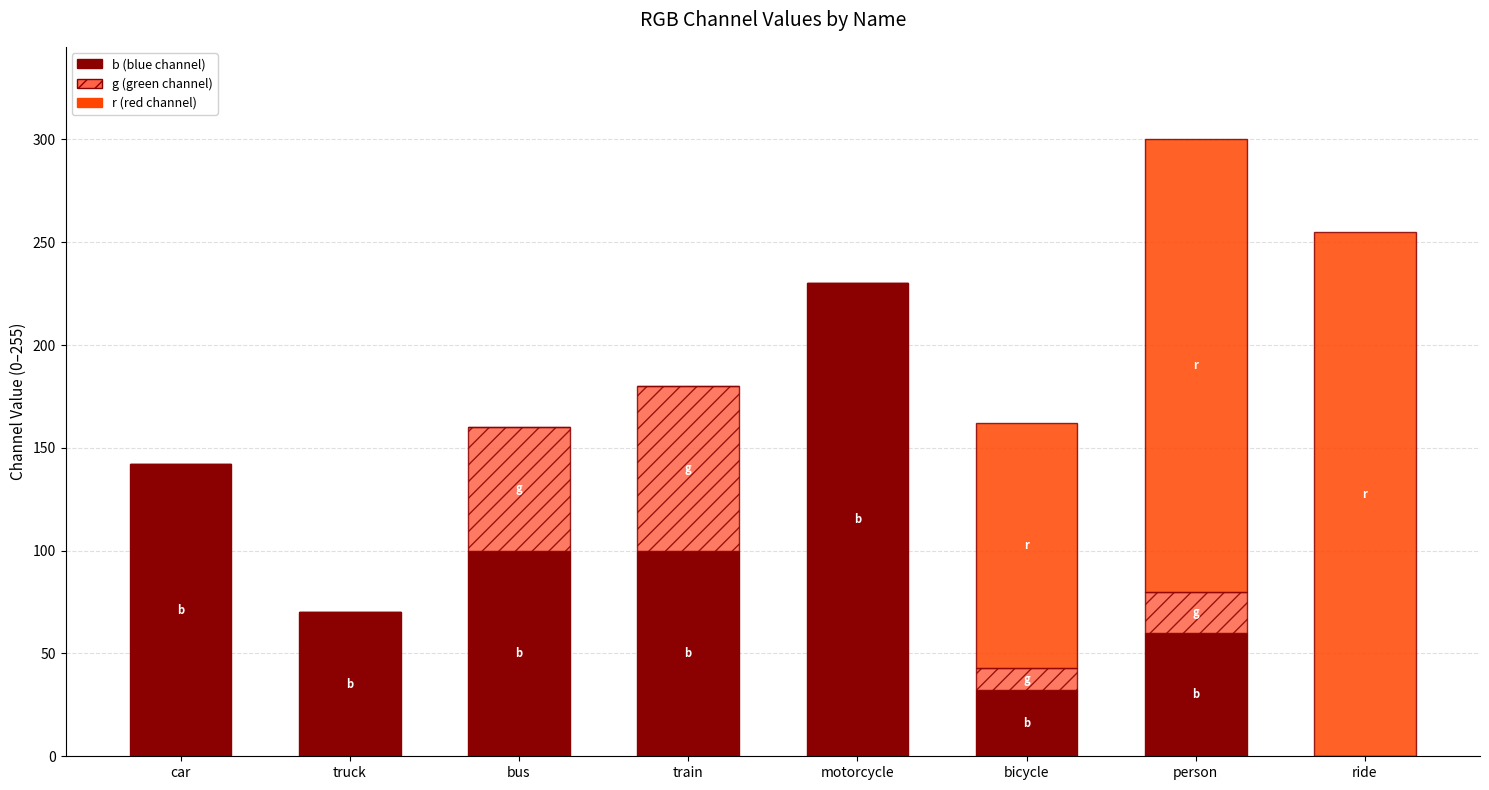

At which category is the sum across all series the highest?

person